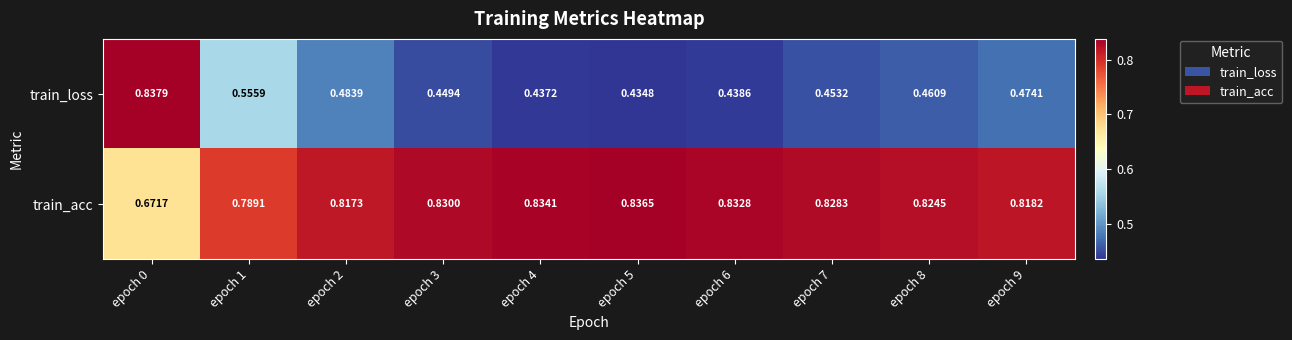

How many series are shown in this chart?

2